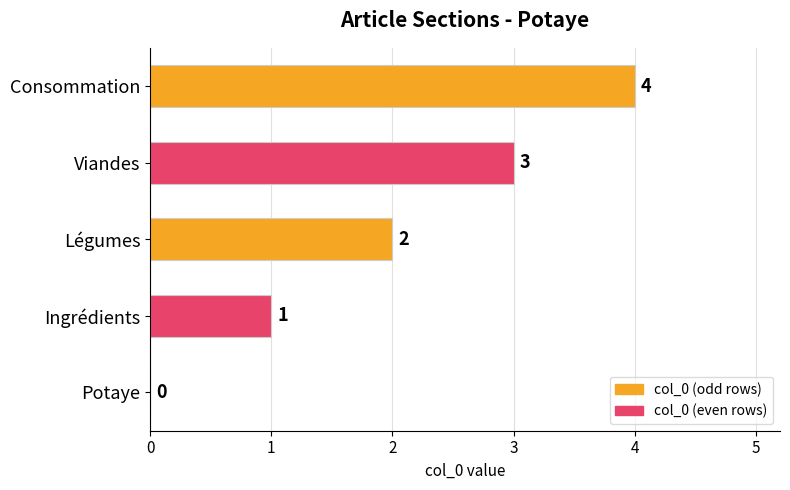

Between Ingrédients and Potaye, which is larger?

Ingrédients